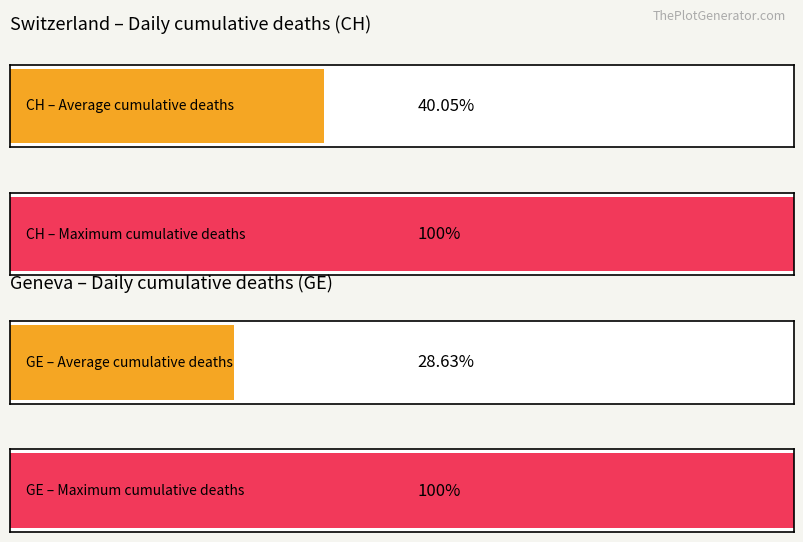

Does the chart contain stacked bars?

No